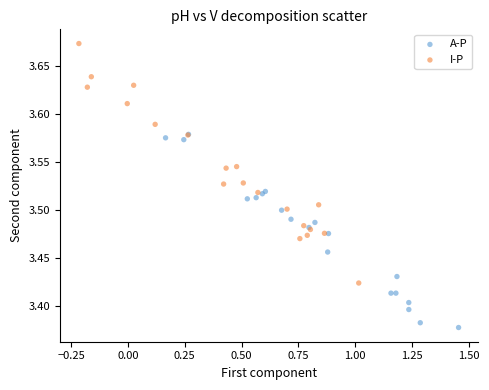

Which series contains the highest Y value?

I-P